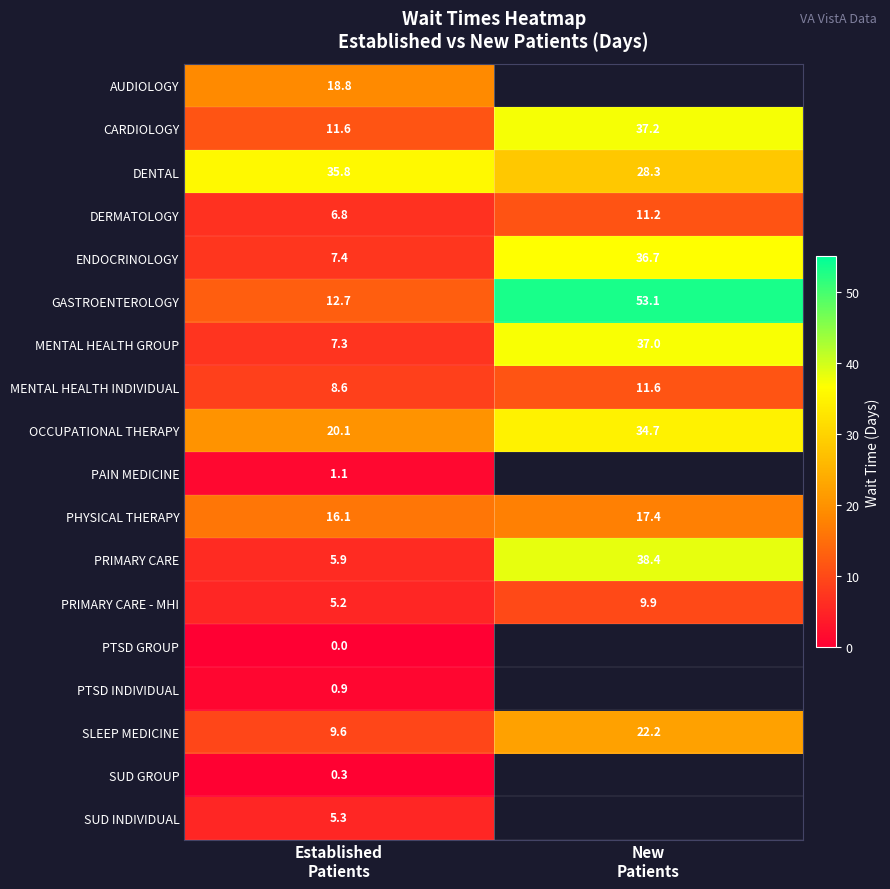

What is the lowest value of the OCCUPATIONAL THERAPY series?

20.1